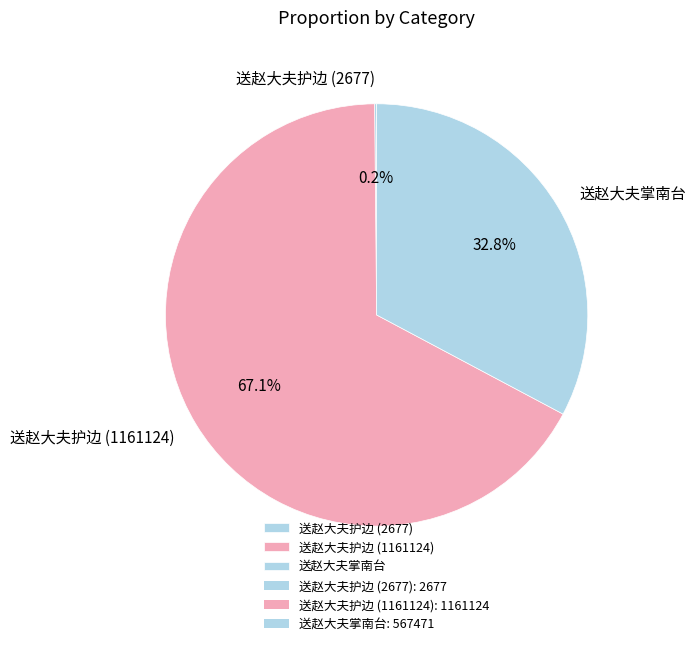

Which category has the biggest portion of the pie?

送赵大夫护边 (1161124)